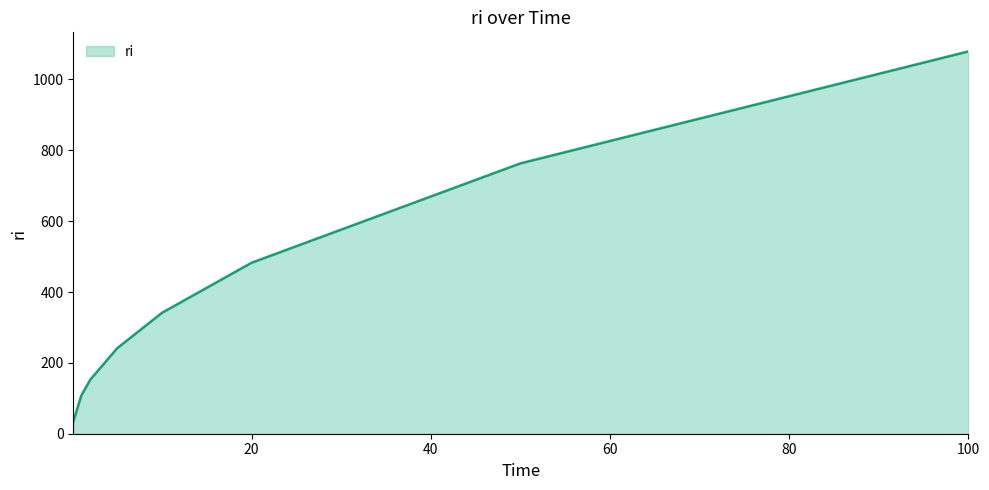

How many lines are shown in the chart?

1